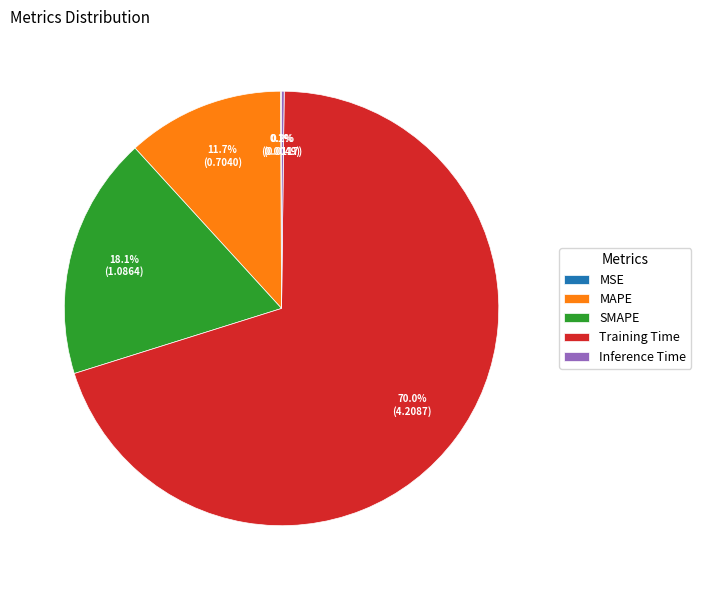

To the nearest percent, what is the combined percentage of SMAPE and Training Time?

88%